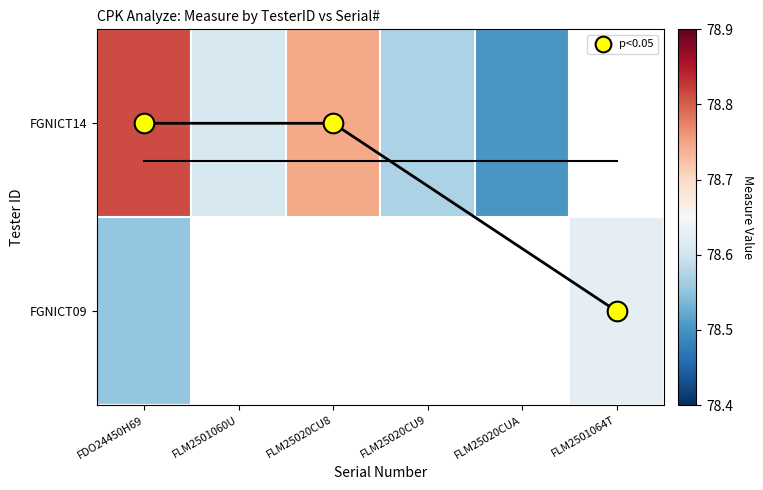

Count the number of categories in the chart.

6